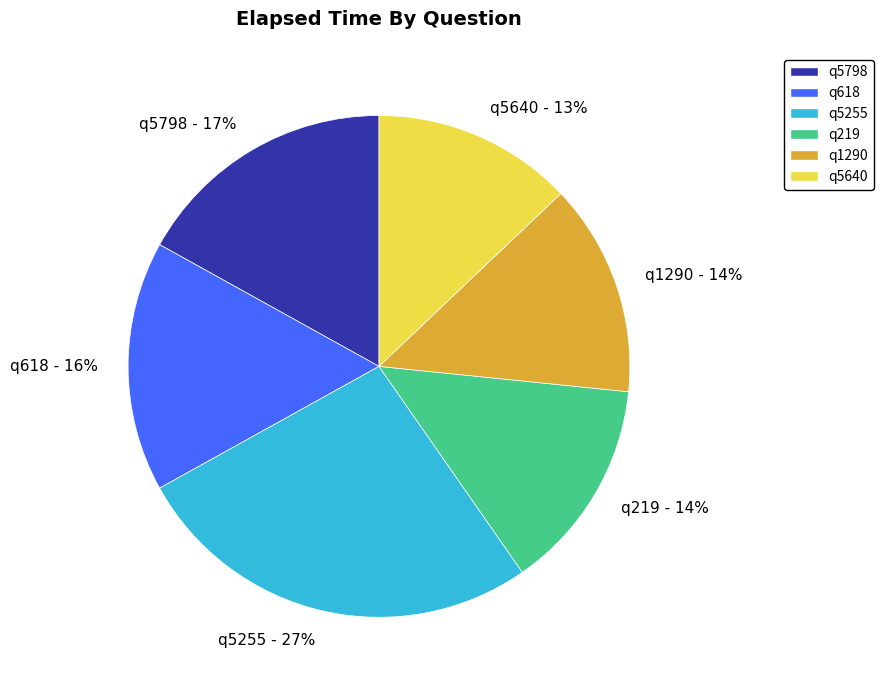

True or false: q219 accounts for 14% of the total.

True